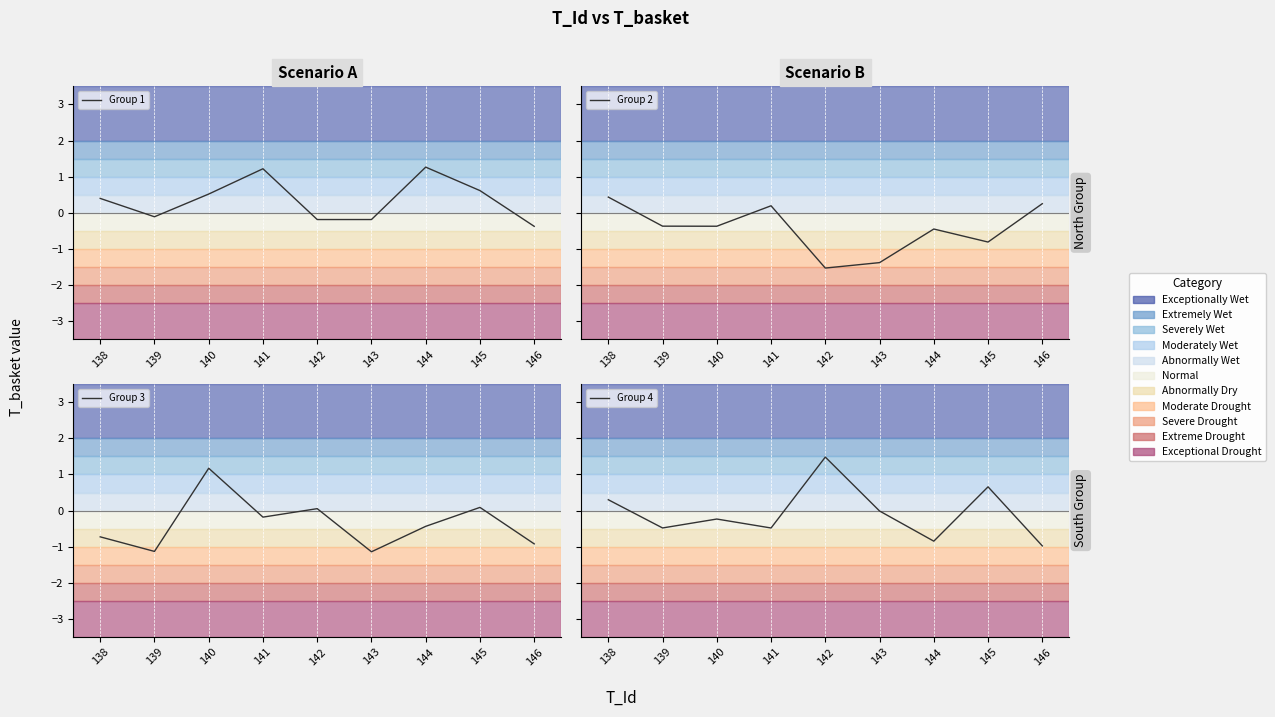

Which series has the largest total across all categories?

Group 1